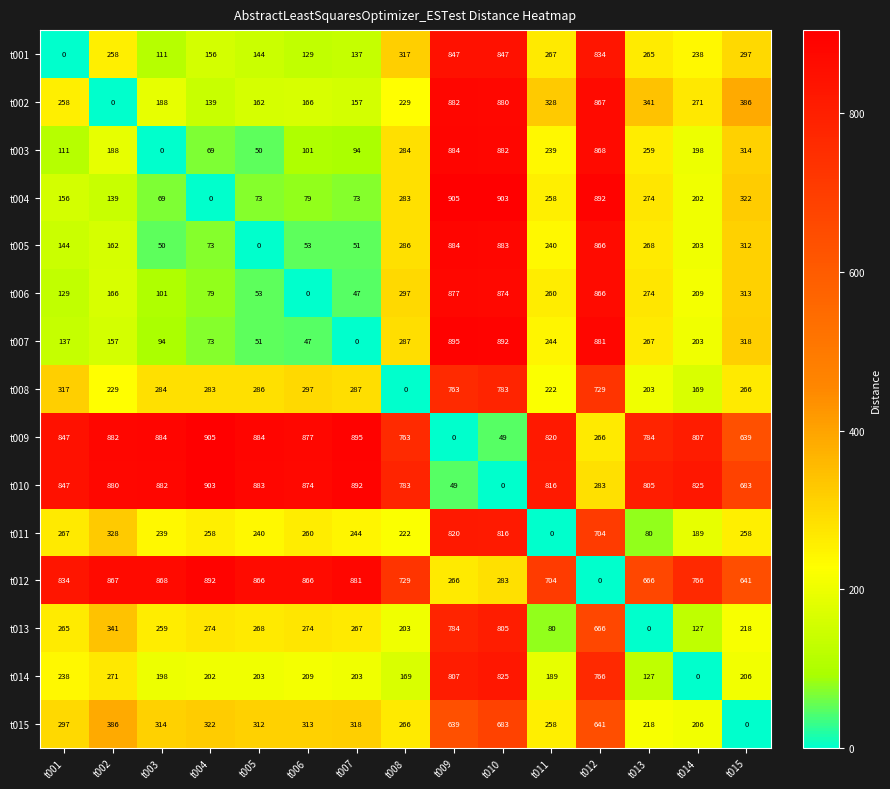

How many data points does each series have?

15